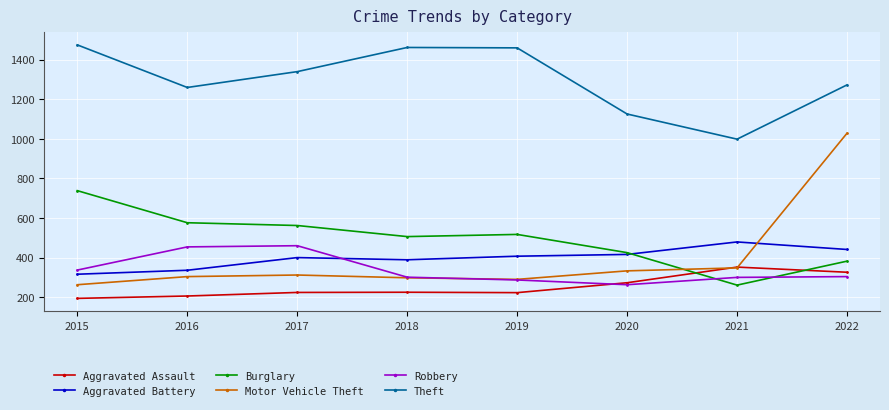

True or false: Aggravated Battery has more than 0 points higher than both neighbors.

True